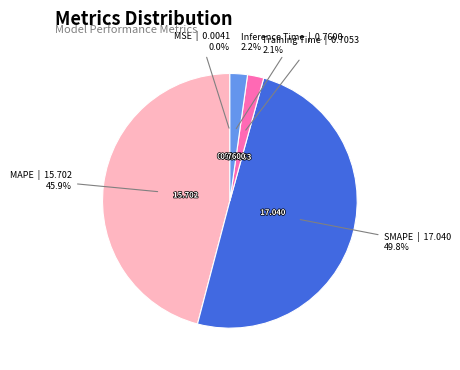

How many slices are in this pie chart?

5